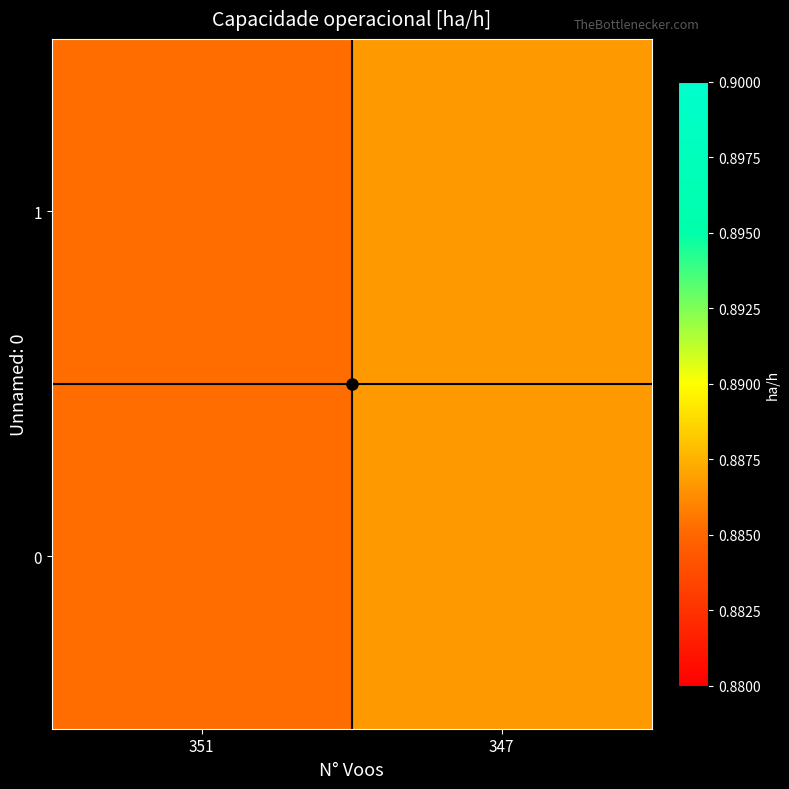

At which category is the sum across all series the highest?

347